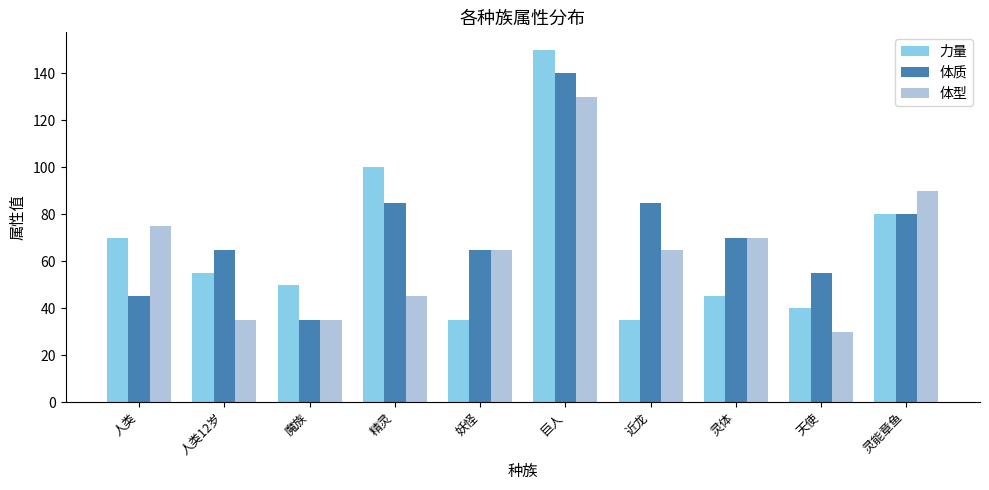

How many categories are shown in the chart?

10